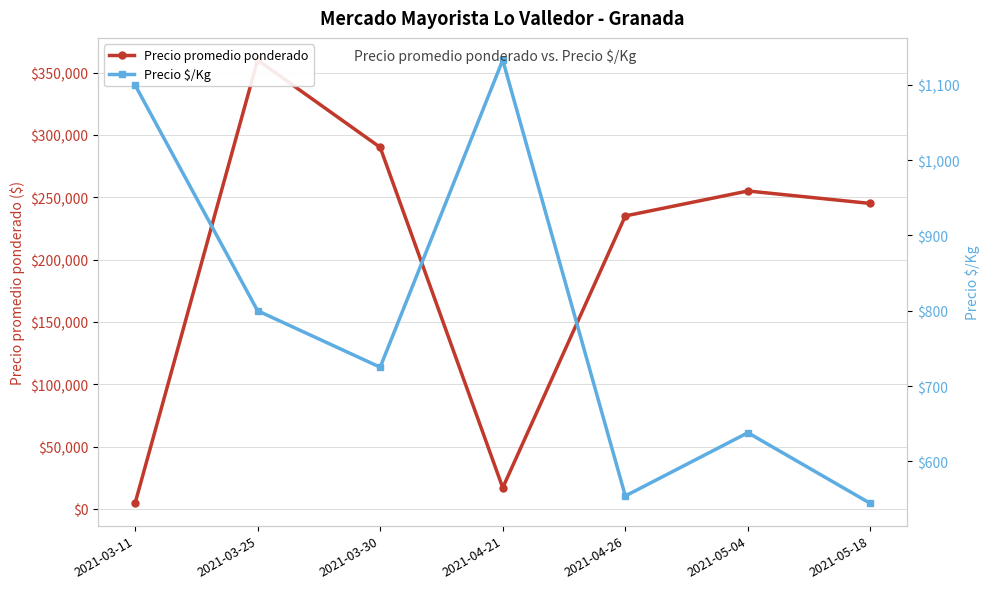

At which label does Precio $/Kg first exceed 725?

2021-03-11